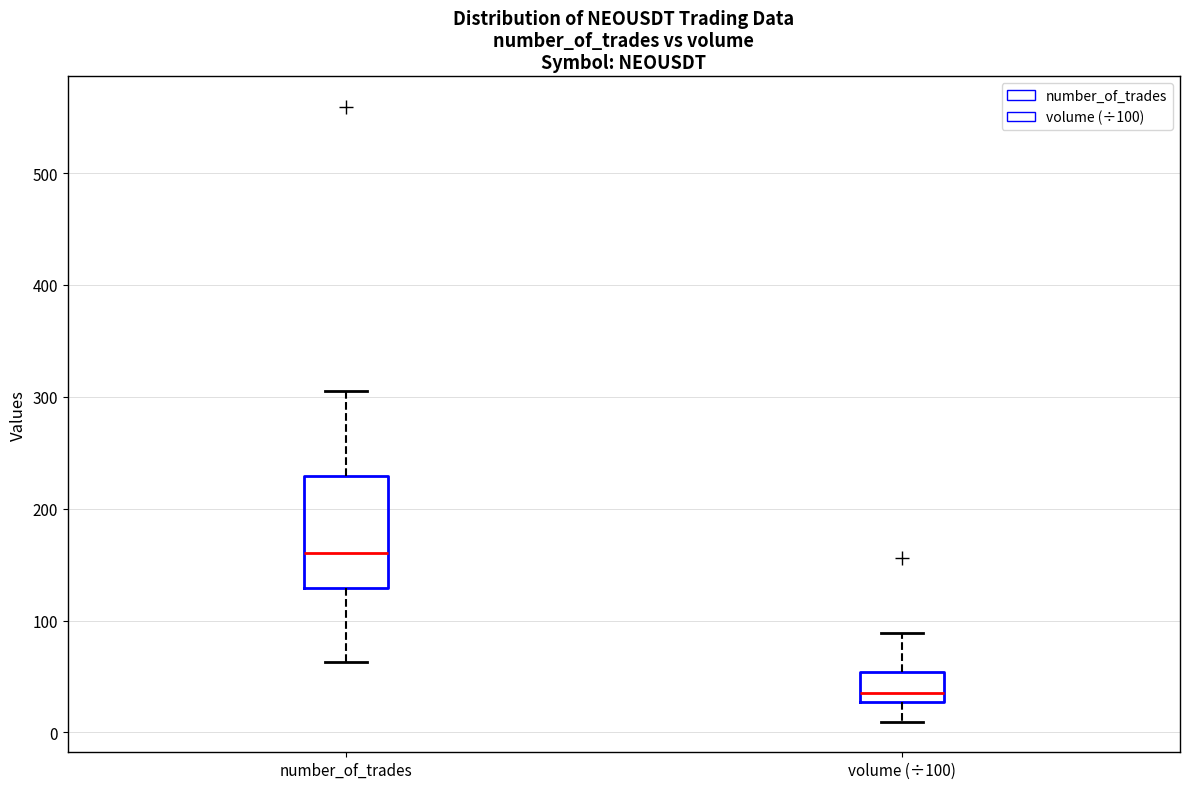

Reading left to right, transcribe this box plot: for each box, give where its median line is, the range the box spans, and where its two whiskers end, as read against the y-axis. The values are not printed on the chart, so give them approximately, as read against the axis.

number_of_trades: median 160, box 130 to 230, whiskers 60 to 310
volume (÷100): median 40, box 30 to 50, whiskers 10 to 90